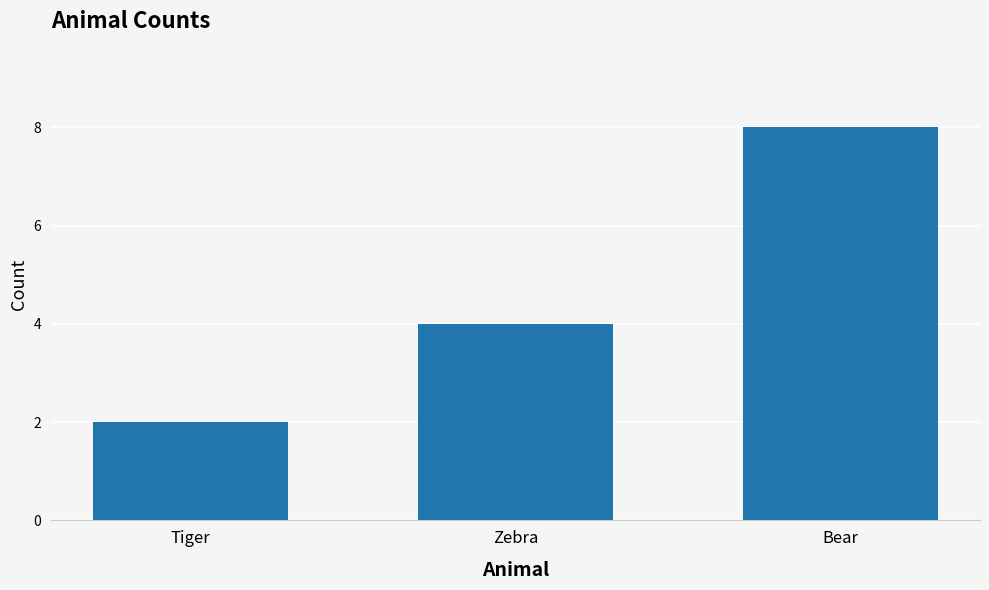

Are the bars grouped side by side (vs. stacked)?

No